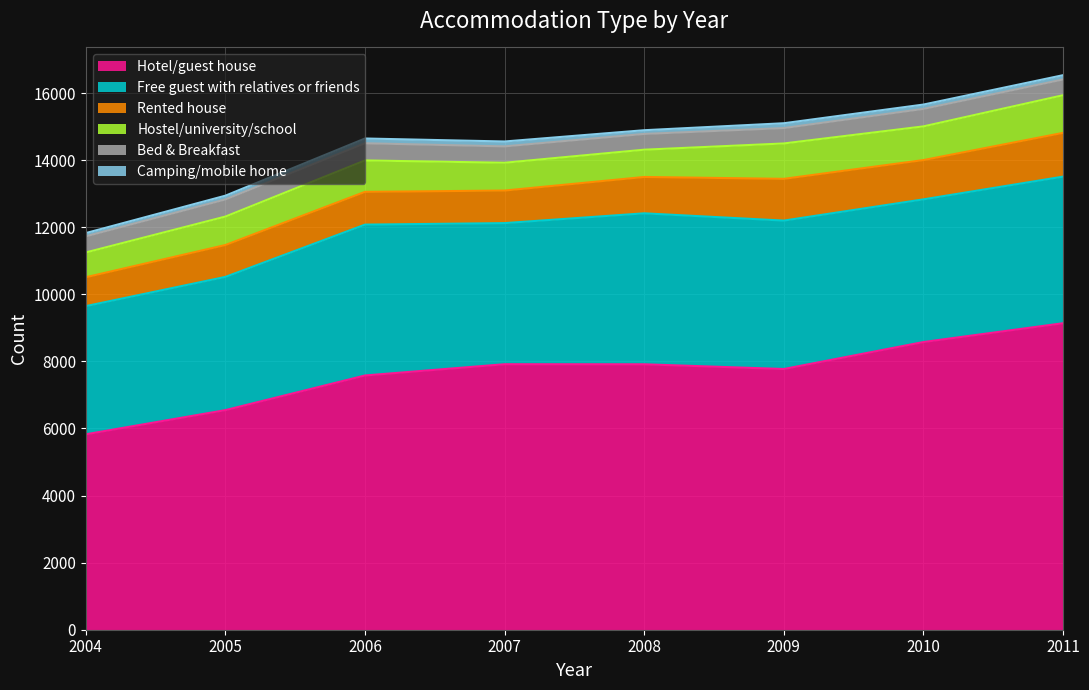

At which category does Rented house reach its first local peak?

2006